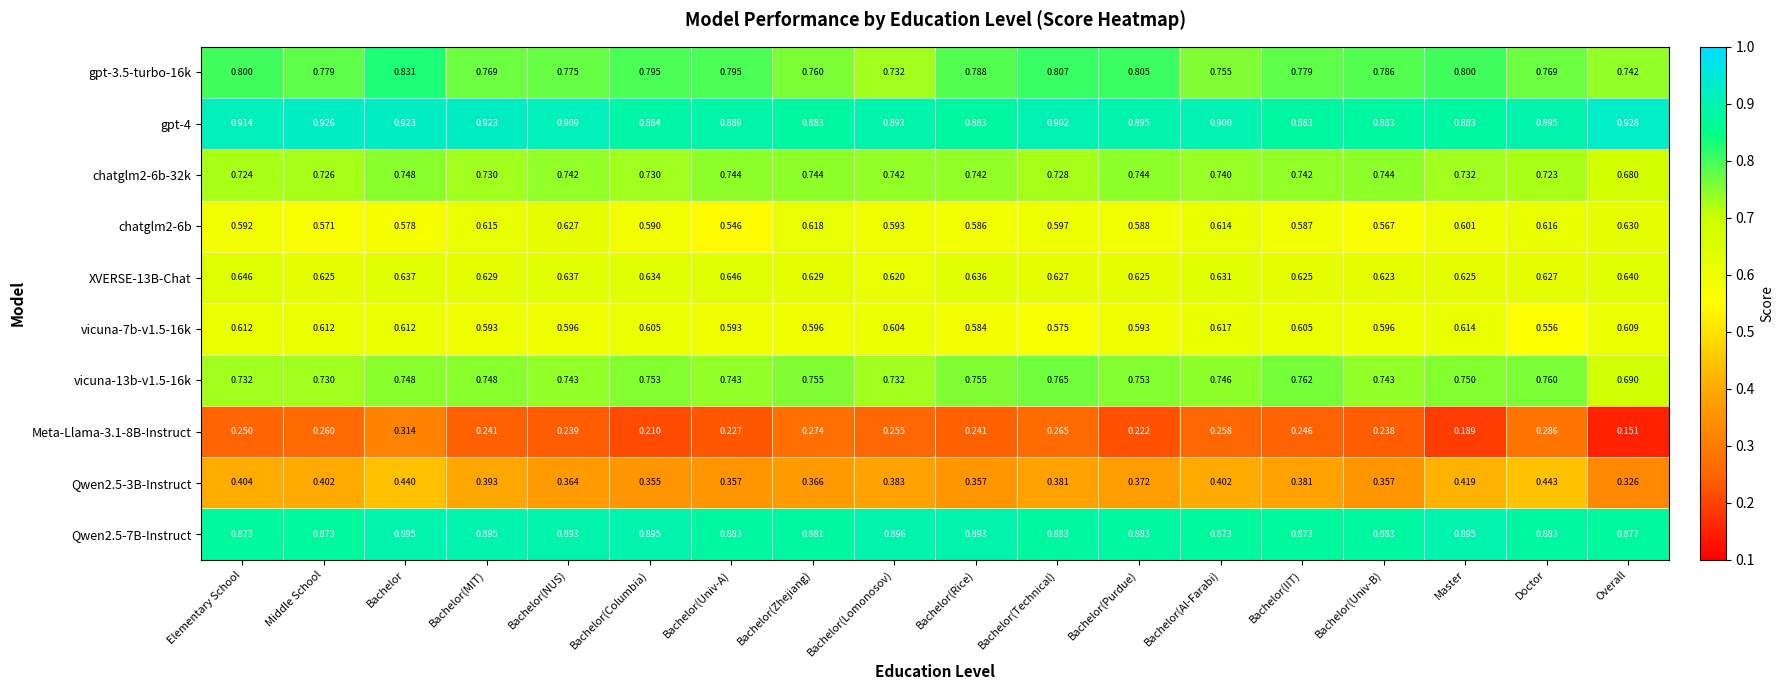

How many distinct data groups are displayed?

10